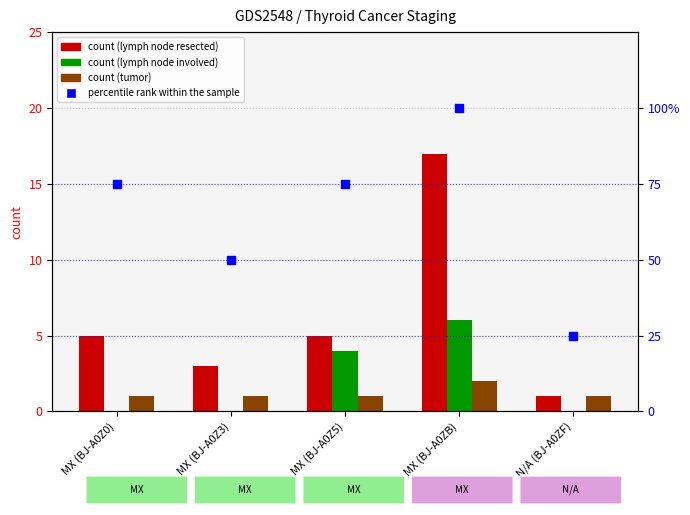

Which series reaches the maximum Y coordinate?

percentile rank within the sample